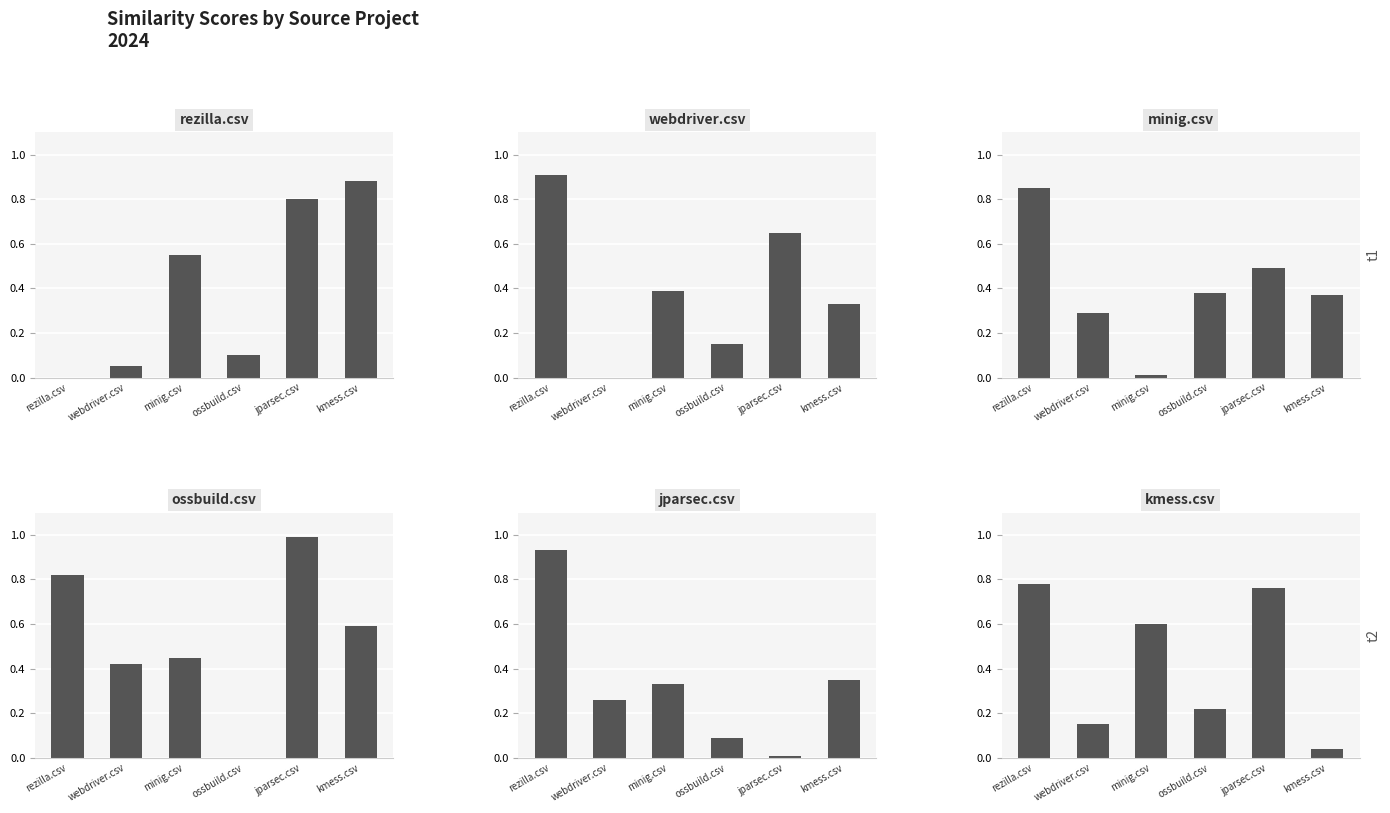

How many bars are there in each group?

6